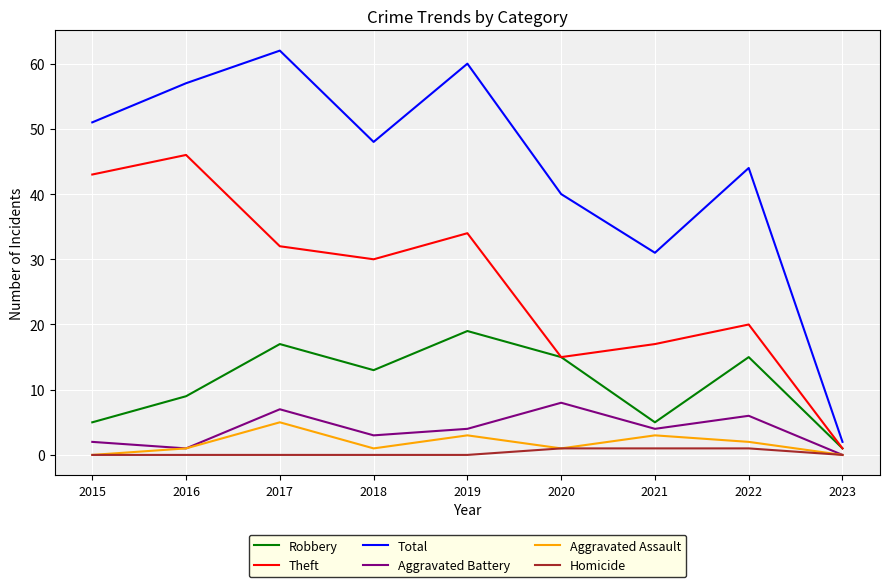

Where is Total nearest to the value 32?

2021